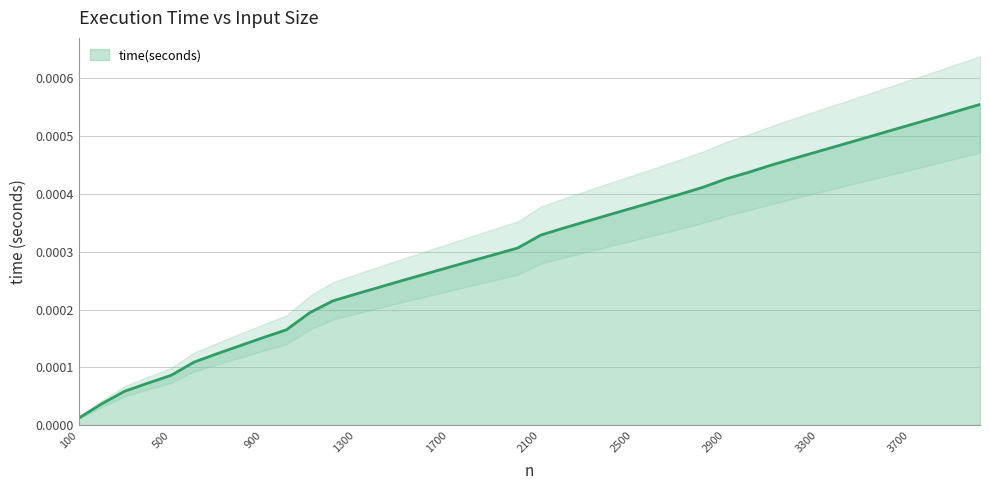

How many data points does each series have?

40